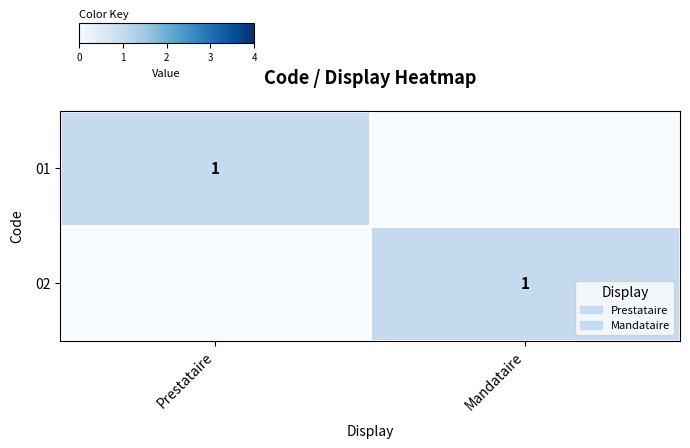

How many values in 01 are above zero?

1